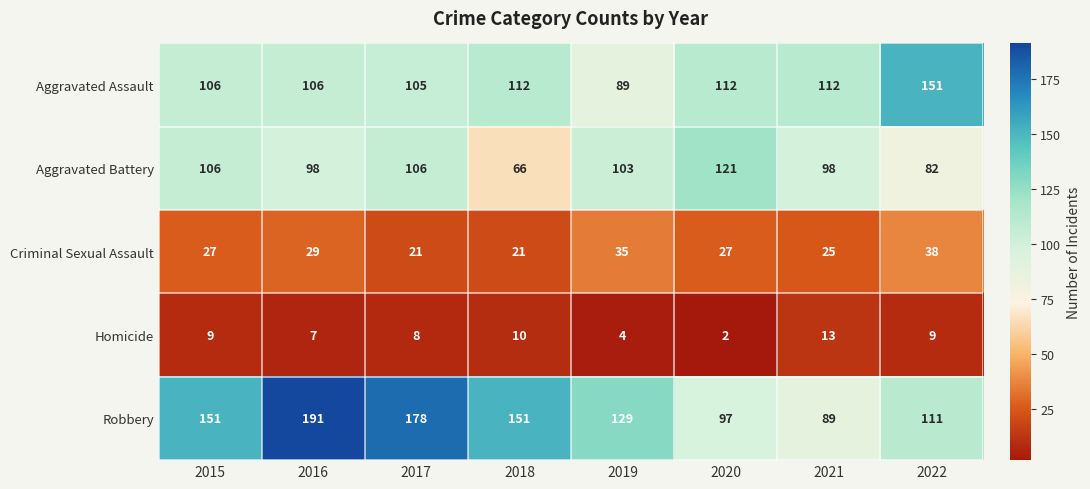

Is it true that Homicide equals 3 at 2016?

False